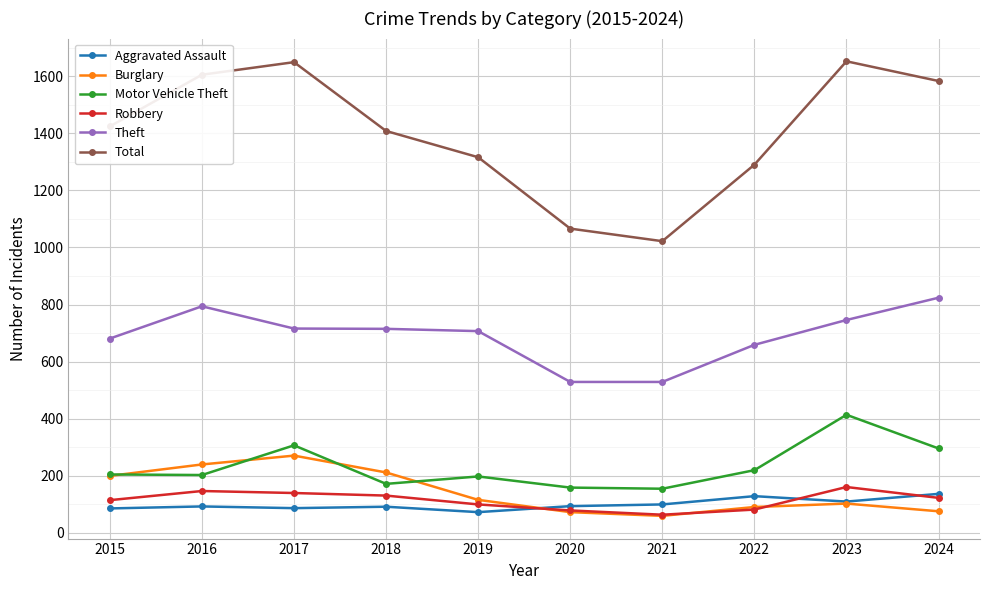

Count the number of data series in this chart.

6